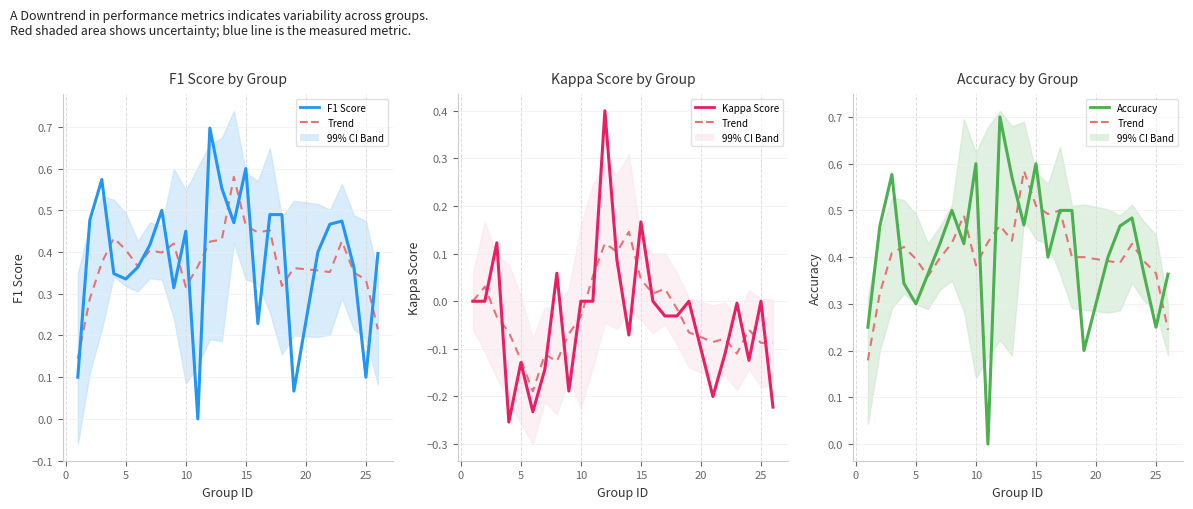

After their last crossing, which series has the higher values: Trend or F1 Score?

F1 Score